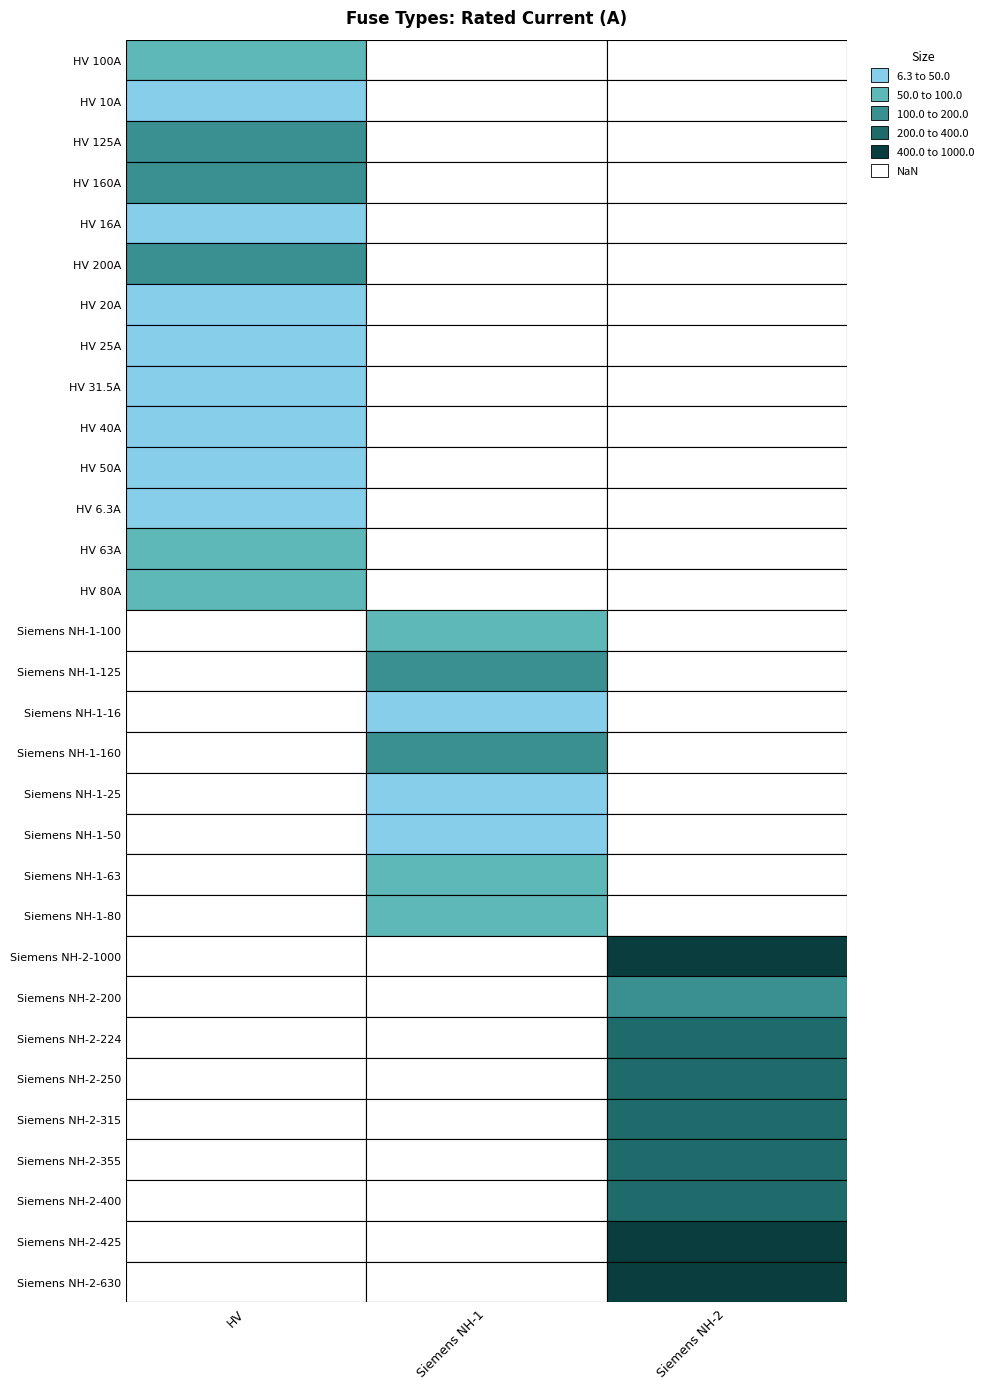

The value at Siemens NH-1-100 is 100.0. True or false?

True